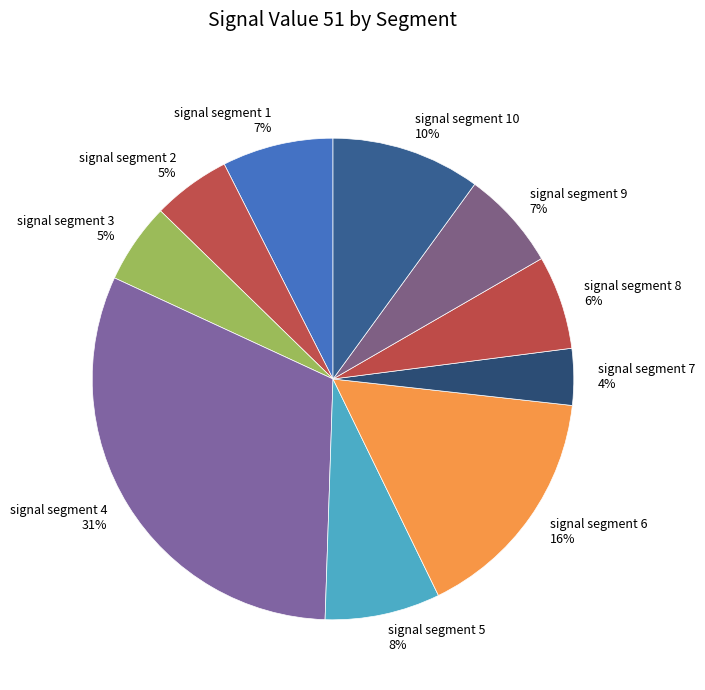

To the nearest percent, what percentage of the pie is signal segment 8?

6%